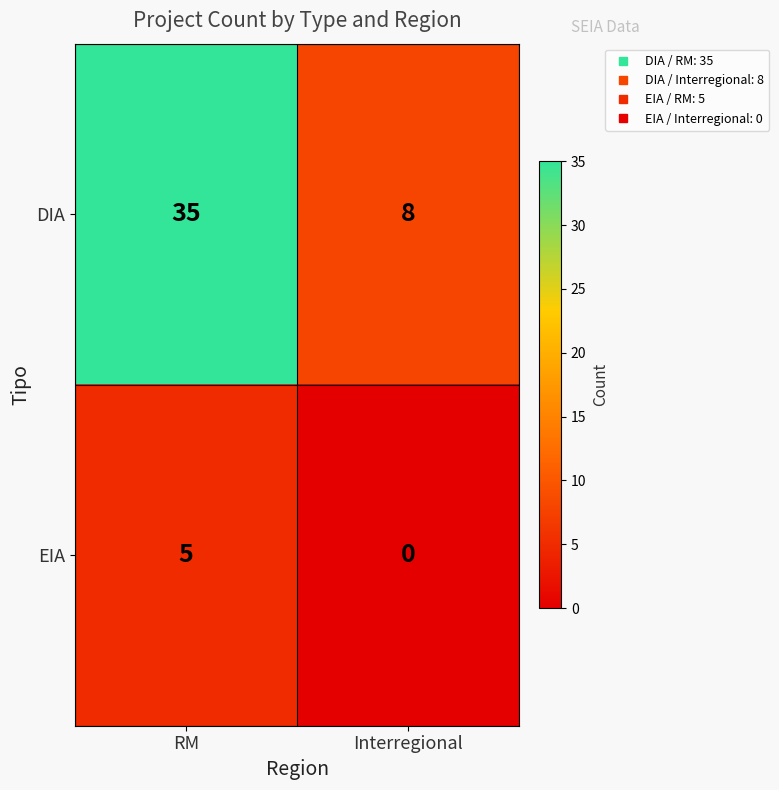

What value does the EIA series have at RM?

5